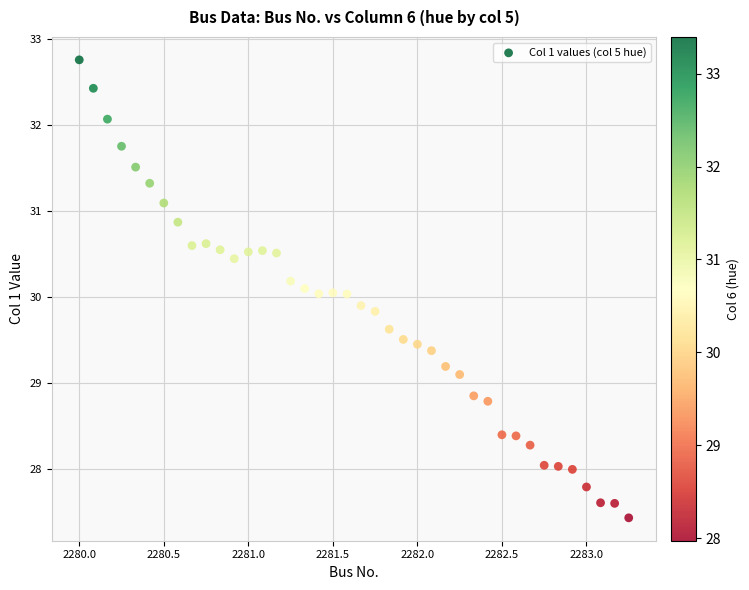

What is the range of Y values (max minus min)?

5.3